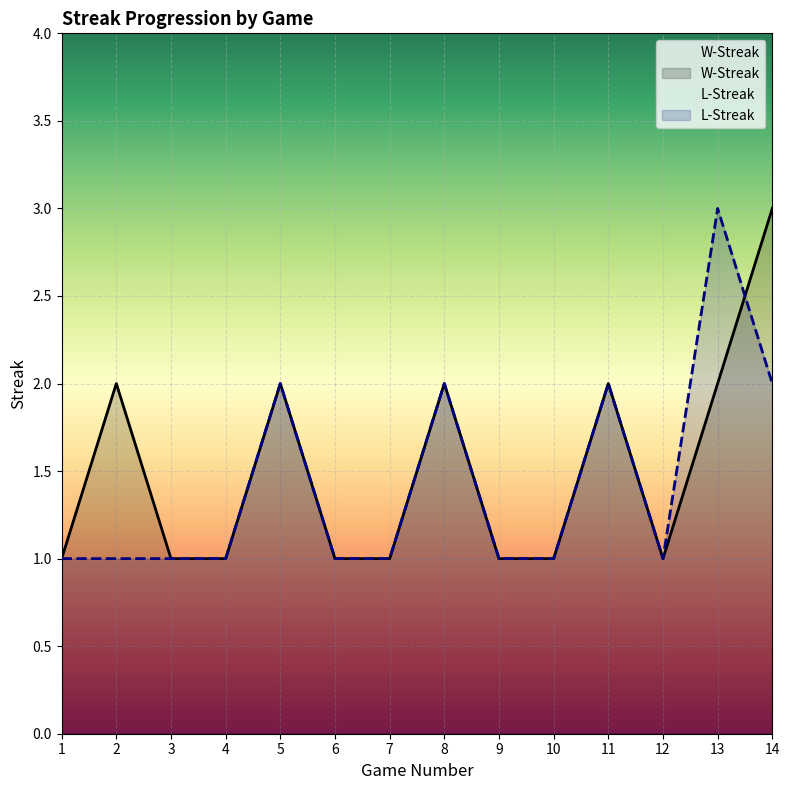

How many W-Streak values are between 1 and 2?

13